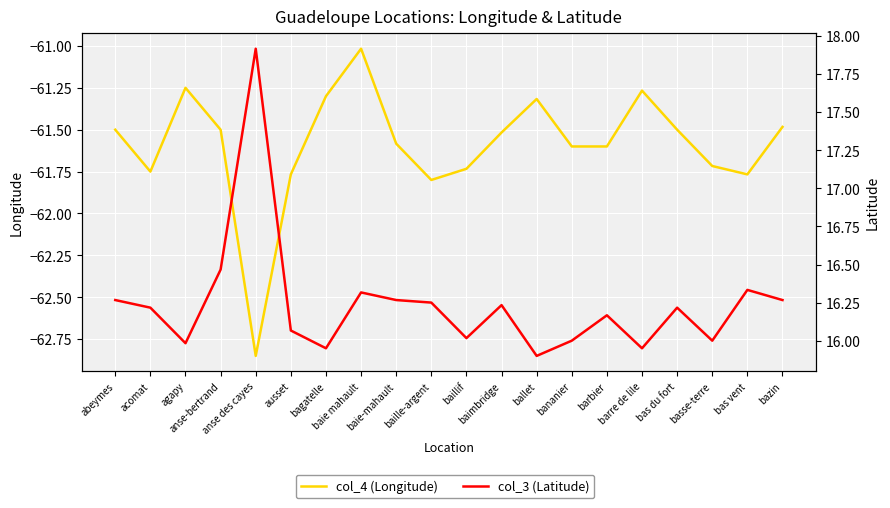

What is the label of the 17th point from the left?

bas du fort